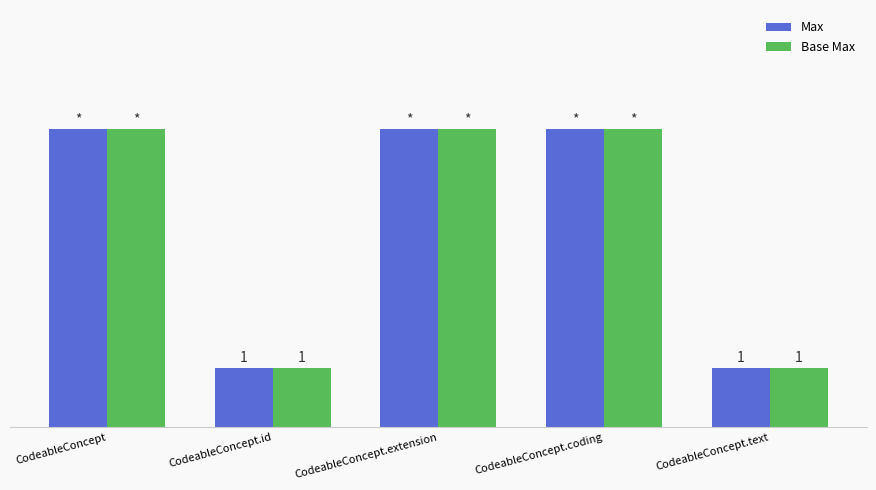

Are the bars grouped side by side (vs. stacked)?

Yes